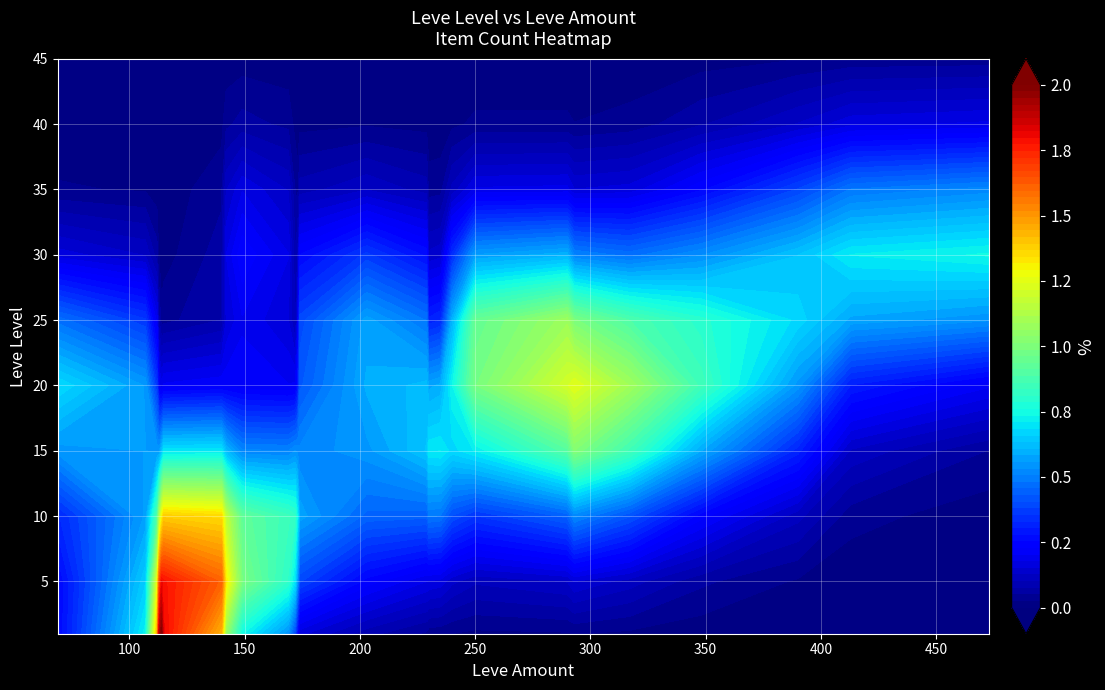

How many data points does each series have?

7